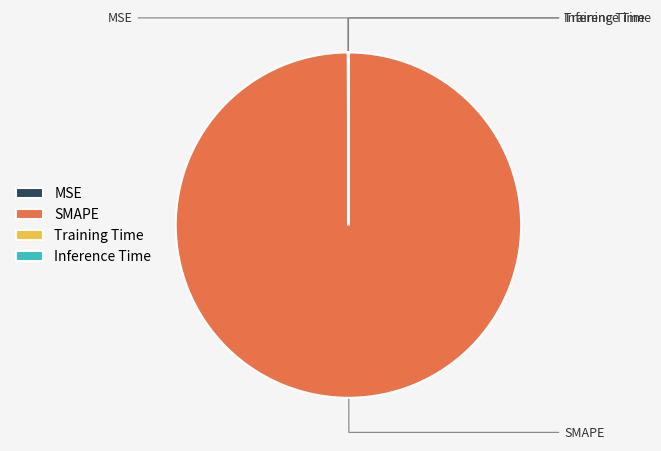

What is the smallest slice in the pie chart?

Inference Time